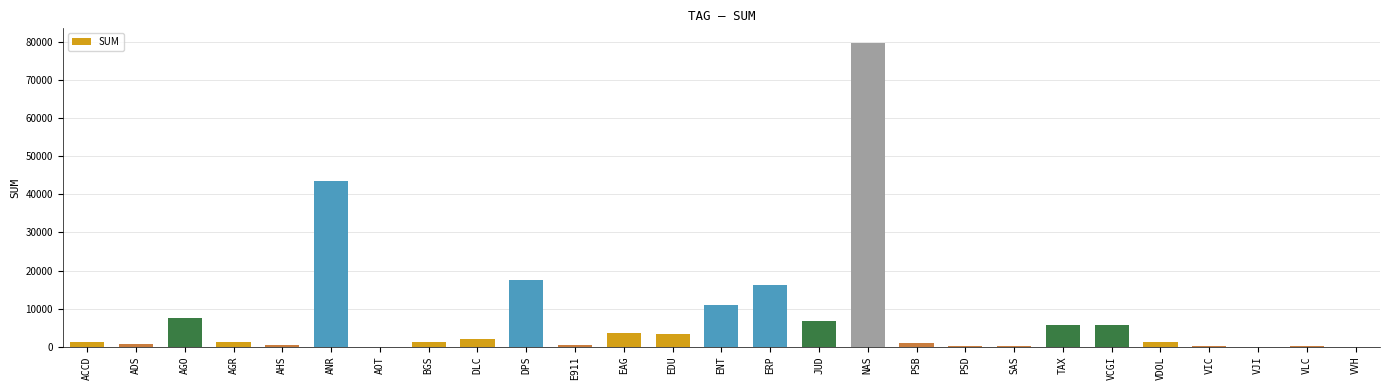

What is the sum of all values?

210700.2